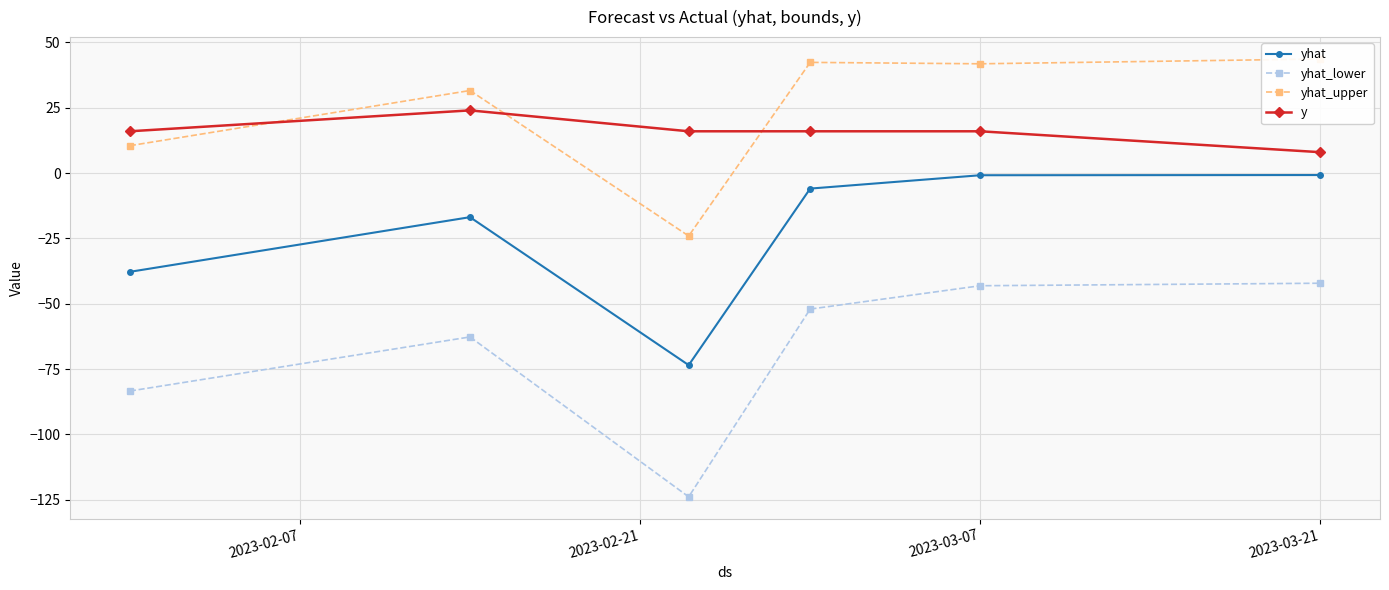

At how many categories does at least one series exceed -11?

6